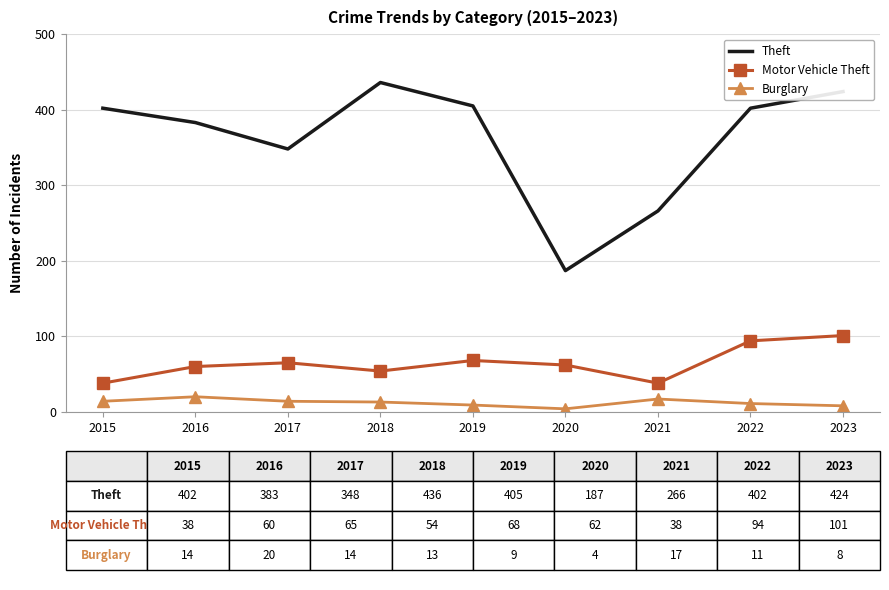

What is the spread (max minus min) of values at 2020?

183